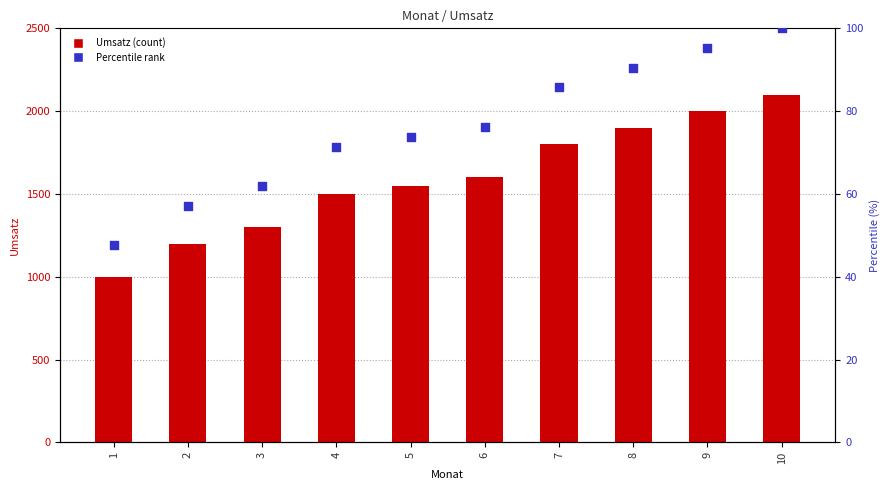

Which series has the largest total across all categories?

Umsatz